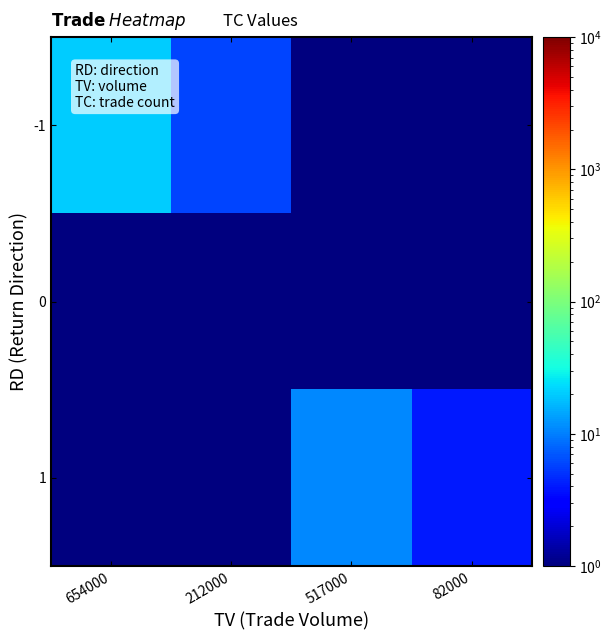

Reading right to left, list all the values displayed in this chart.

-1: 82000=0.5	517000=0.5	212000=6.0	654000=20.0
0: 82000=0.5	517000=0.5	212000=0.5	654000=0.5
1: 82000=4.0	517000=11.0	212000=0.5	654000=0.5